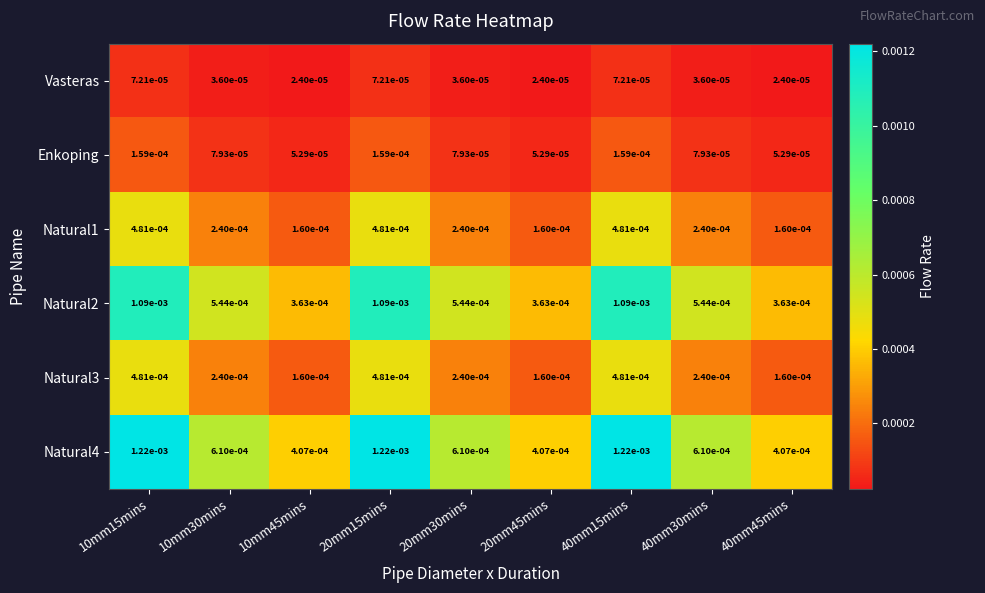

Which series has the largest range (max minus min)?

Natural4